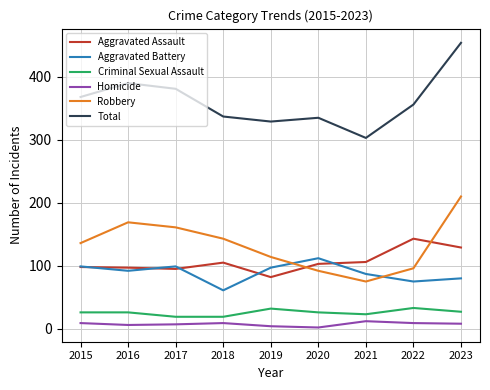

True or false: Criminal Sexual Assault and Aggravated Battery intersect in this chart.

False